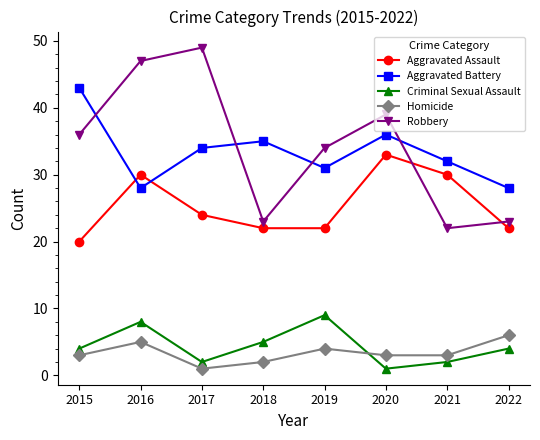

Count the Homicide values in the range 3 to 5.

5